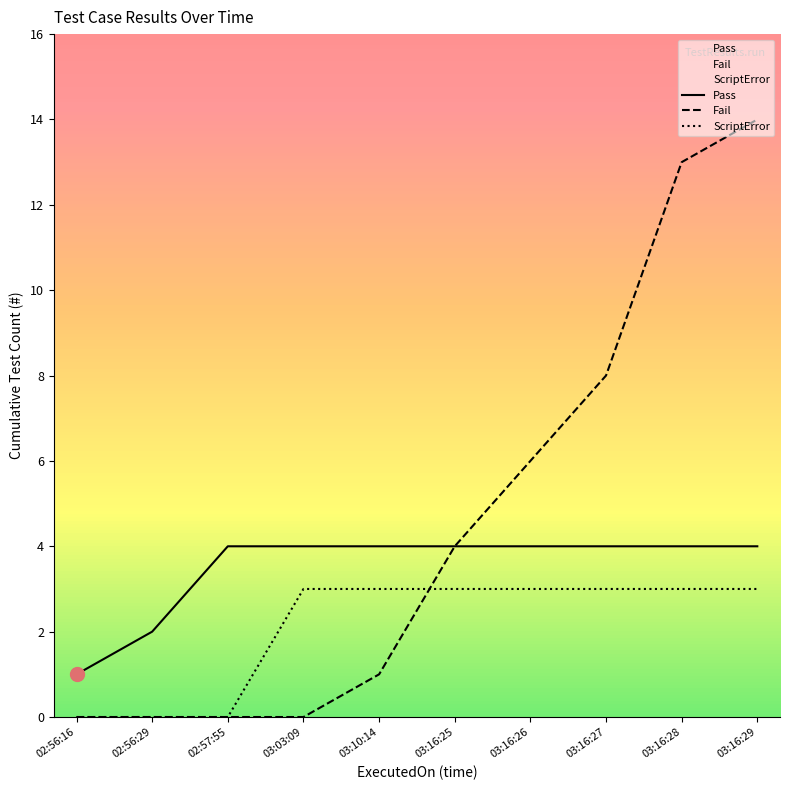

What is the difference between the highest and lowest values at 02:56:16?

1